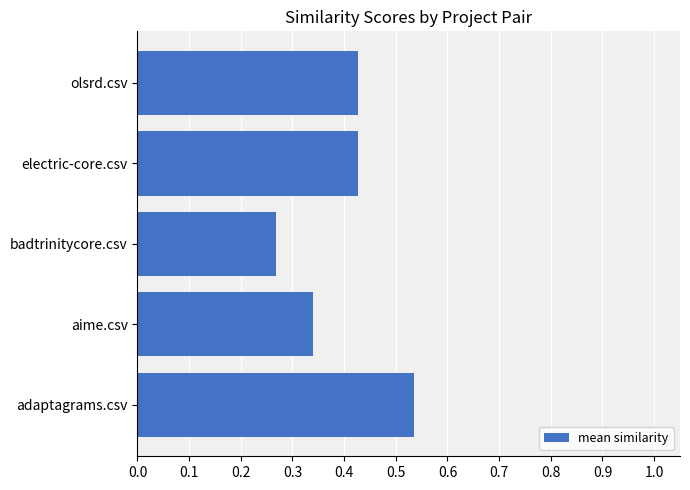

How many values are between 0 and 1?

5